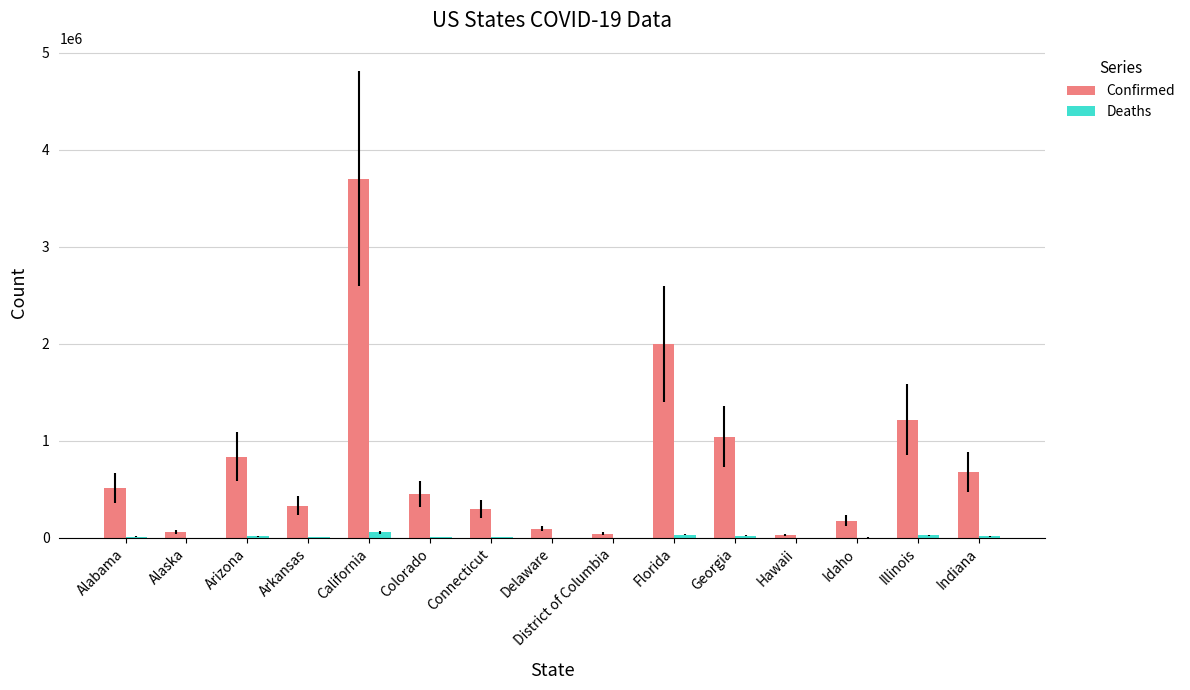

Where is Deaths nearest to the value 28146?

Florida